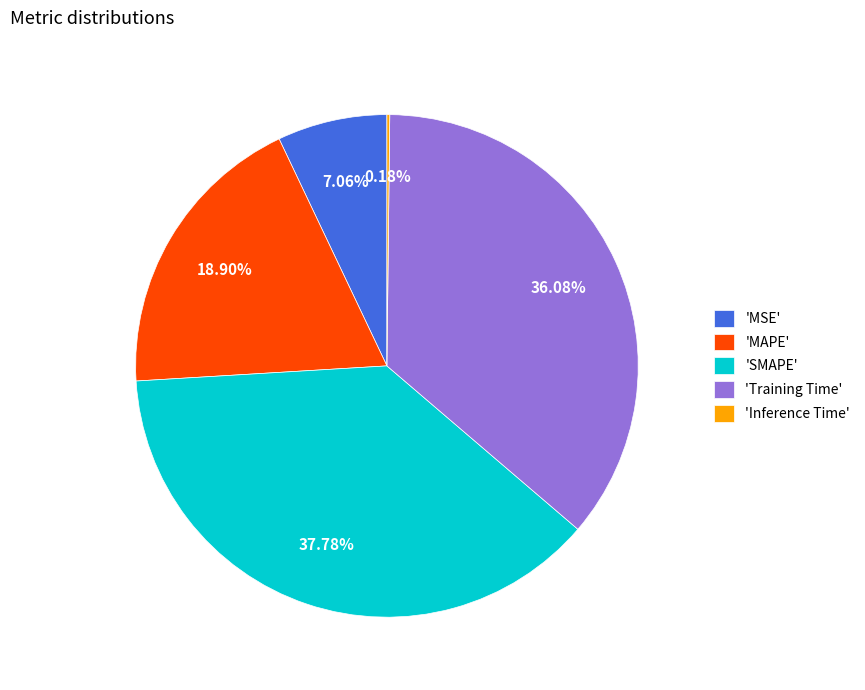

Which category has the biggest portion of the pie?

'SMAPE'